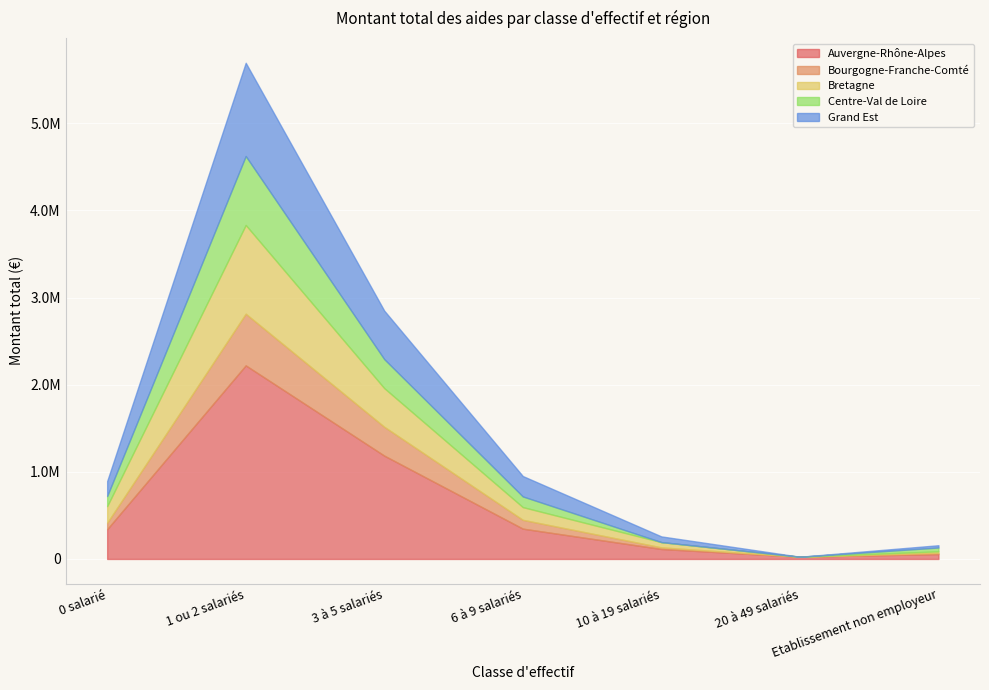

Where is the first local maximum for Auvergne-Rhône-Alpes?

1 ou 2 salariés